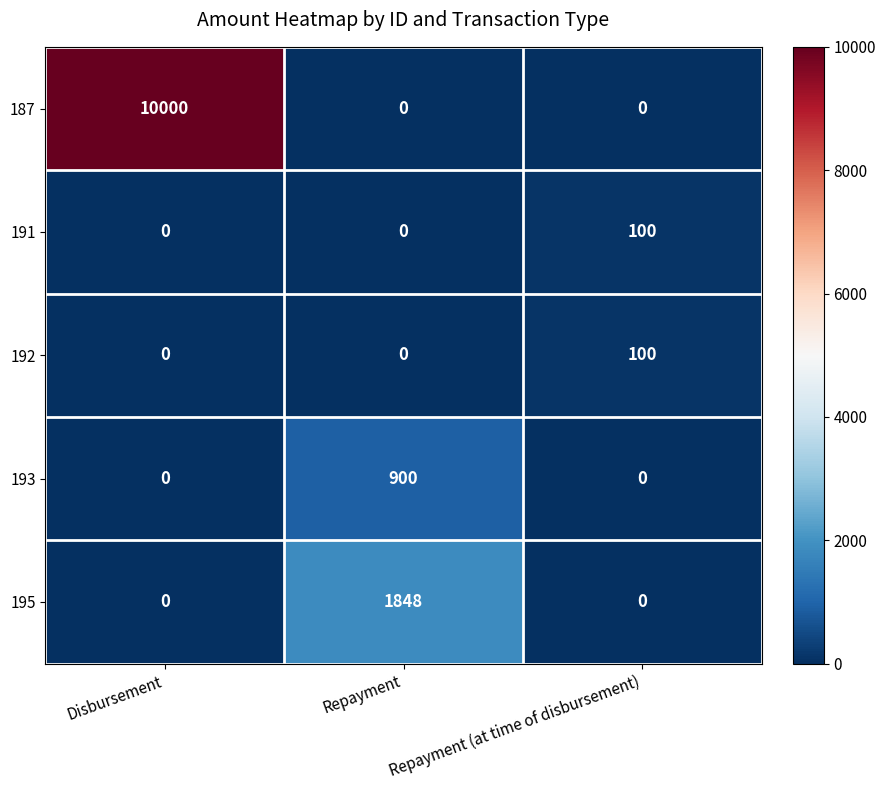

Count the 191 values in the range 0 to 100.

3